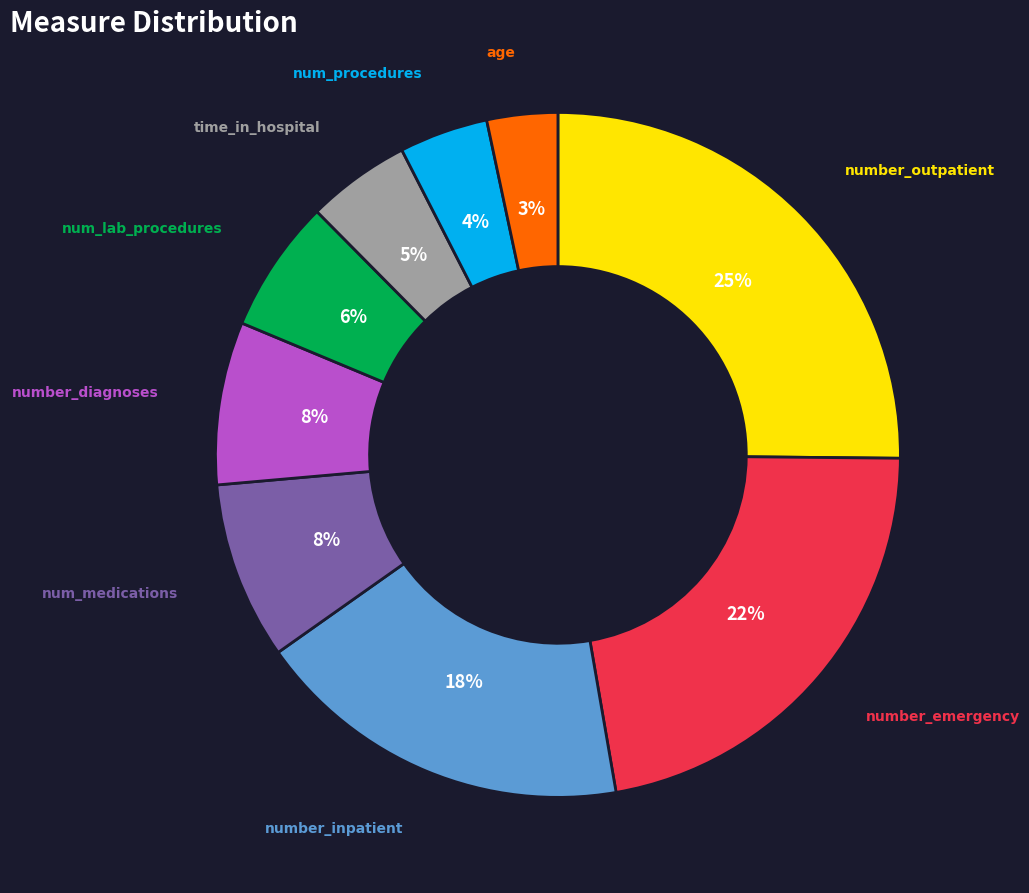

Is there any slice that represents more than half of the pie?

No